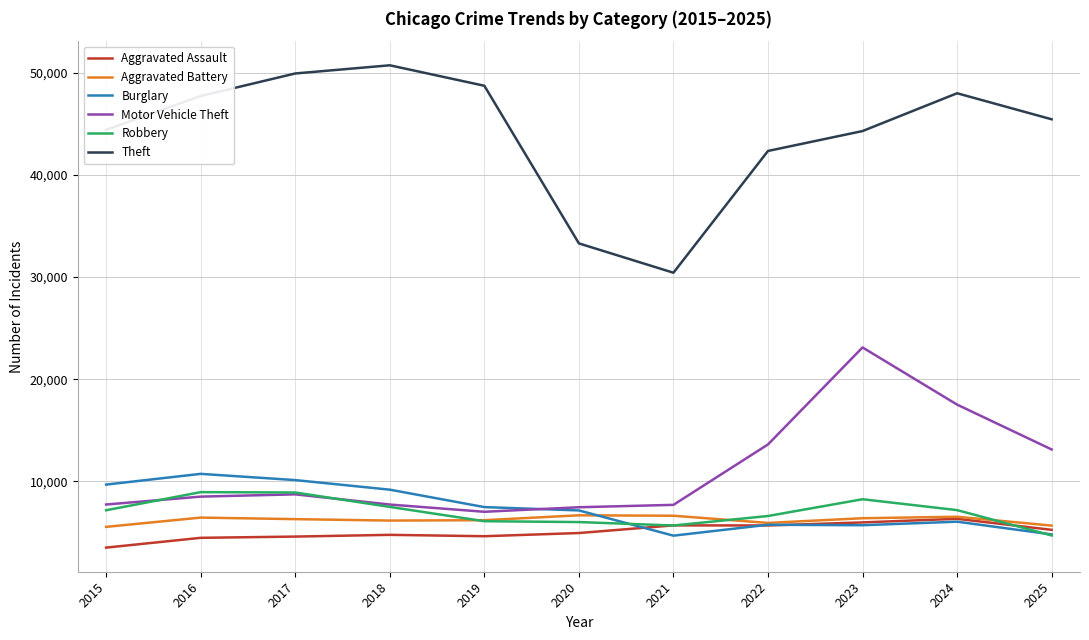

What is the difference between the Robbery values at 2018 and 2022?

889